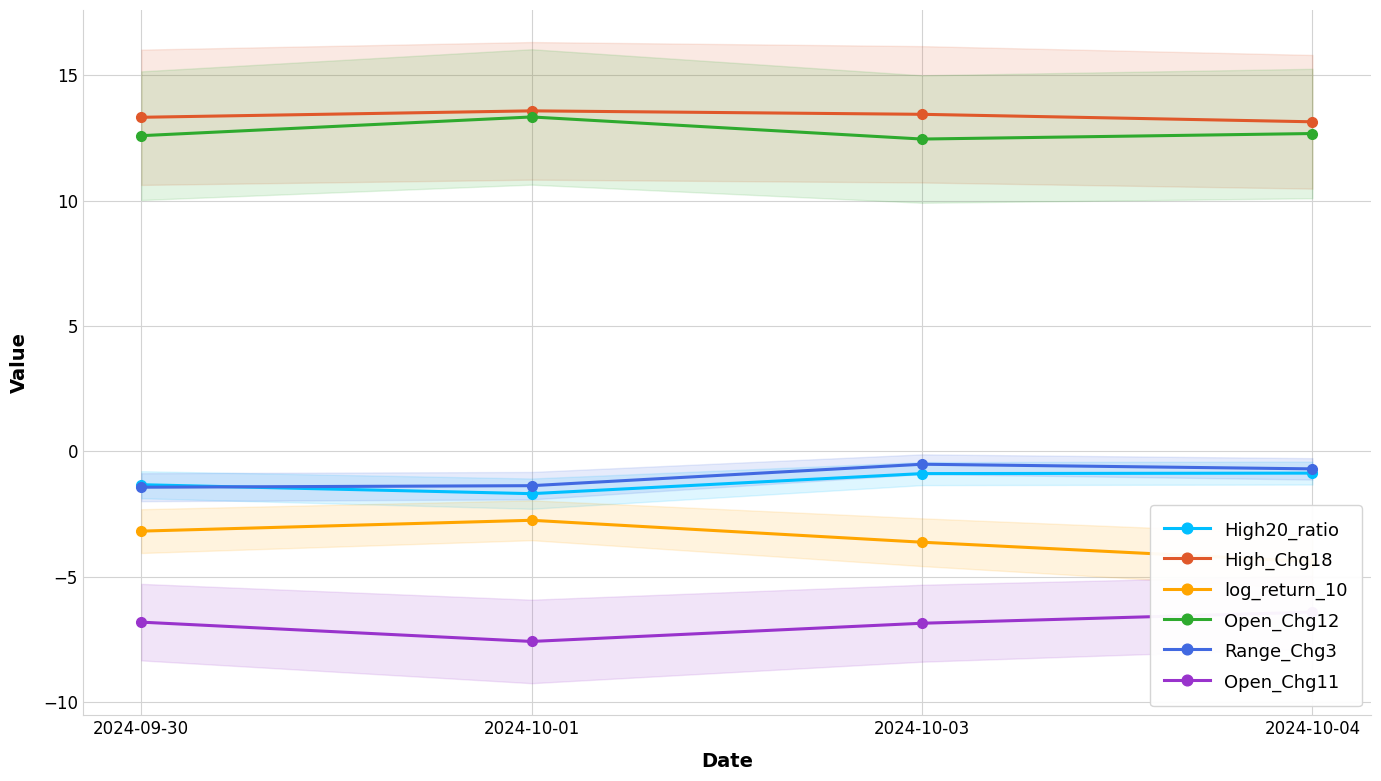

What is the lowest value of the High20_ratio series?

-1.7